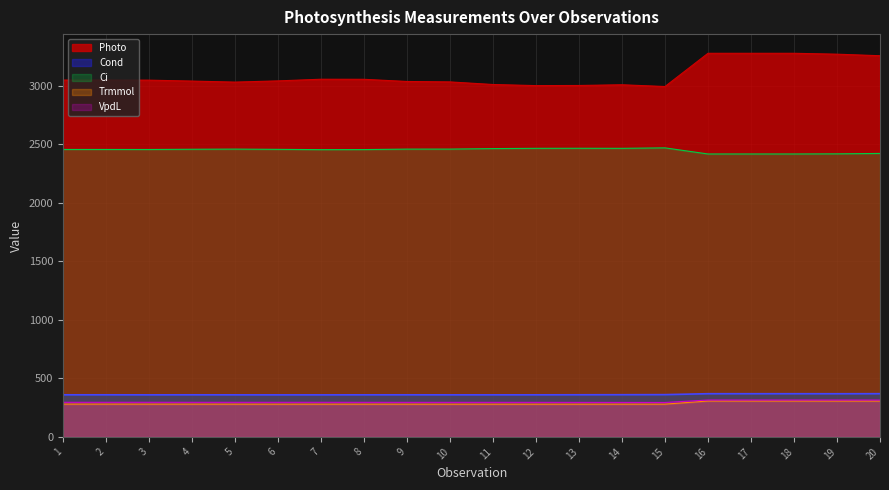

Reading left to right, list all the values displayed in this chart.

Photo: 3046.9	3046.9	3046.1	3038.2	3029.4	3039.8	3053.9	3053.3	3034.8	3031.1	3008.9	2999.5	3000.6	3006.7	2991.7	3275.5	3275.5	3275.5	3267.9	3254.6
Cond: 359.3	359.3	358.9	359.2	358.9	358.7	358.7	359.0	359.2	358.9	358.9	359.0	359.5	360.1	360.7	368.6	368.6	368.6	368.4	368.8
Ci: 2454.3	2454.3	2454.0	2456.0	2457.3	2455.2	2452.7	2453.3	2457.2	2457.4	2461.7	2463.9	2464.4	2463.9	2467.9	2415.8	2415.8	2415.8	2416.9	2420.3
Trmmol: 279.9	279.9	279.8	279.8	279.5	279.4	279.5	279.5	279.4	279.3	279.3	279.3	279.3	279.4	279.5	306.2	306.2	306.2	306.0	306.0
VpdL: 295.2	295.2	295.3	295.0	295.1	295.0	295.1	294.9	294.7	294.8	294.8	294.7	294.3	294.1	293.7	314.7	314.7	314.7	314.6	314.4